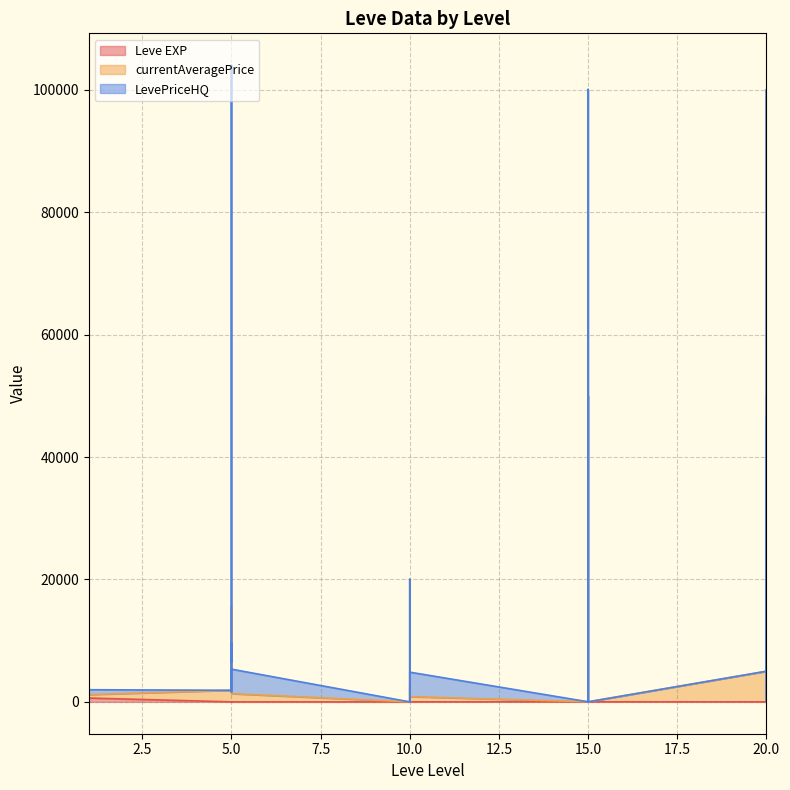

At which category is the sum across all series the highest?

15